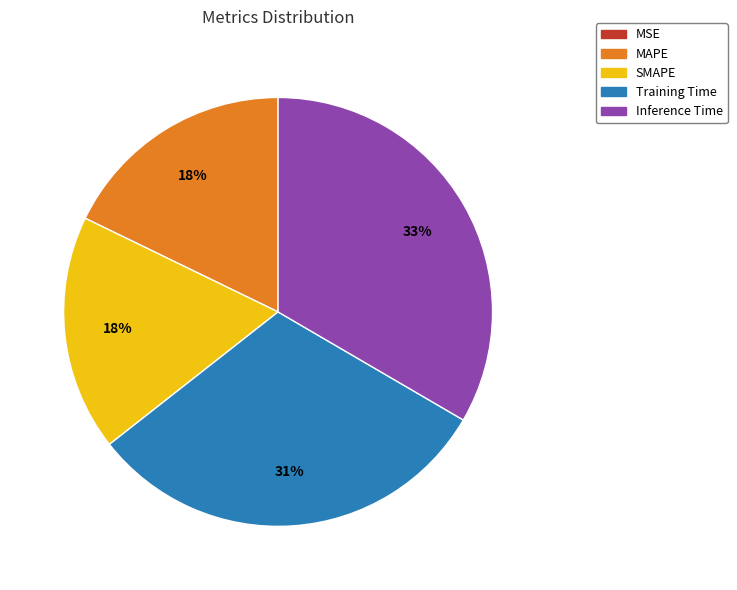

What is the largest slice in the pie chart?

Inference Time